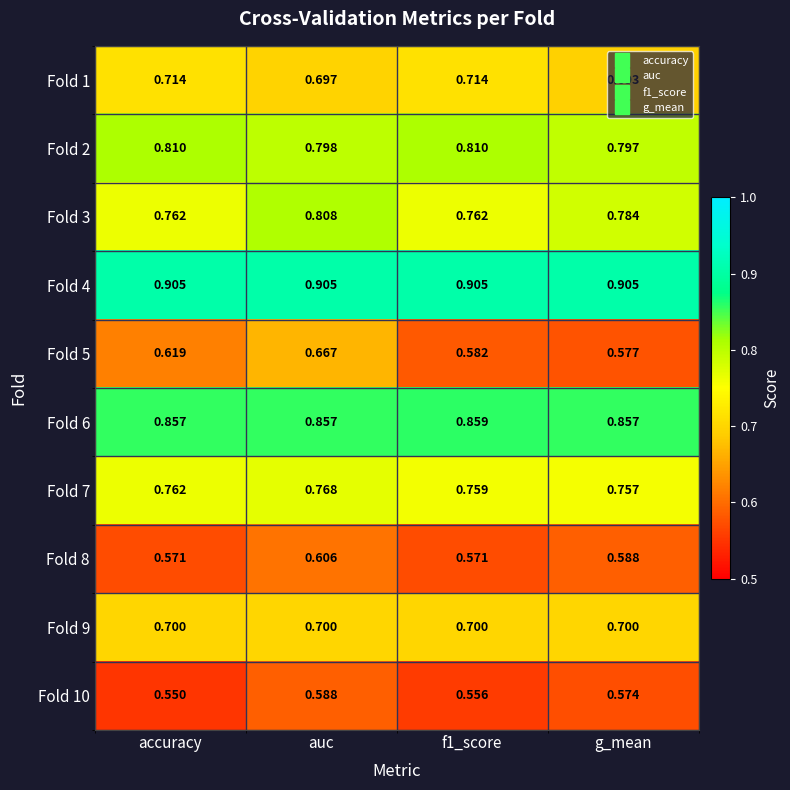

At which category does the chart reach its minimum across all series?

accuracy